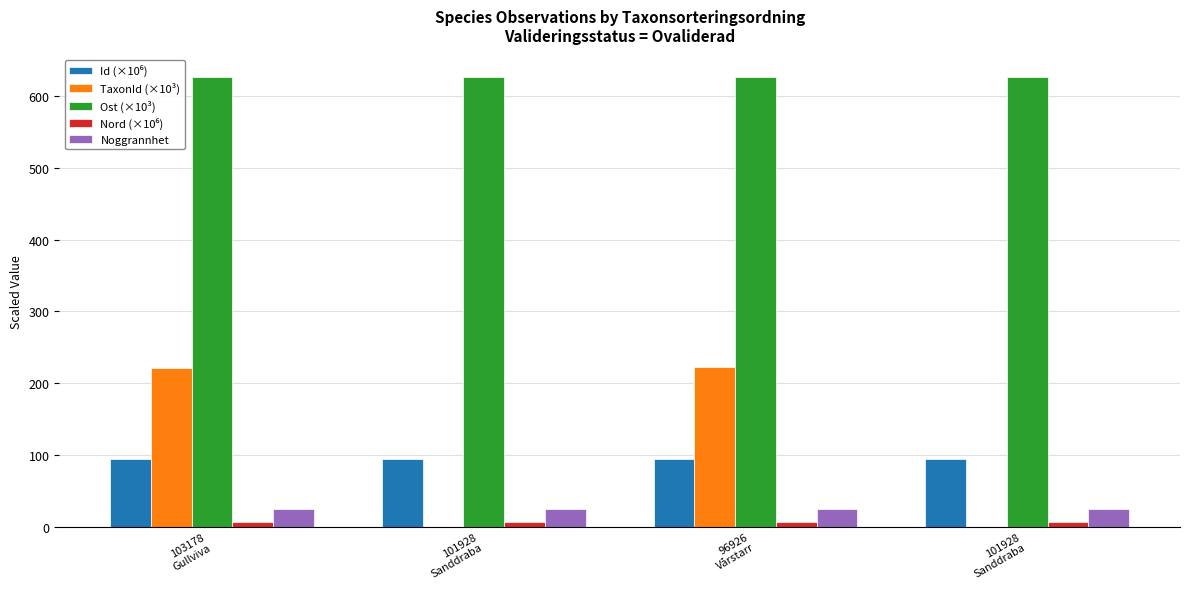

Are the bars horizontal?

No